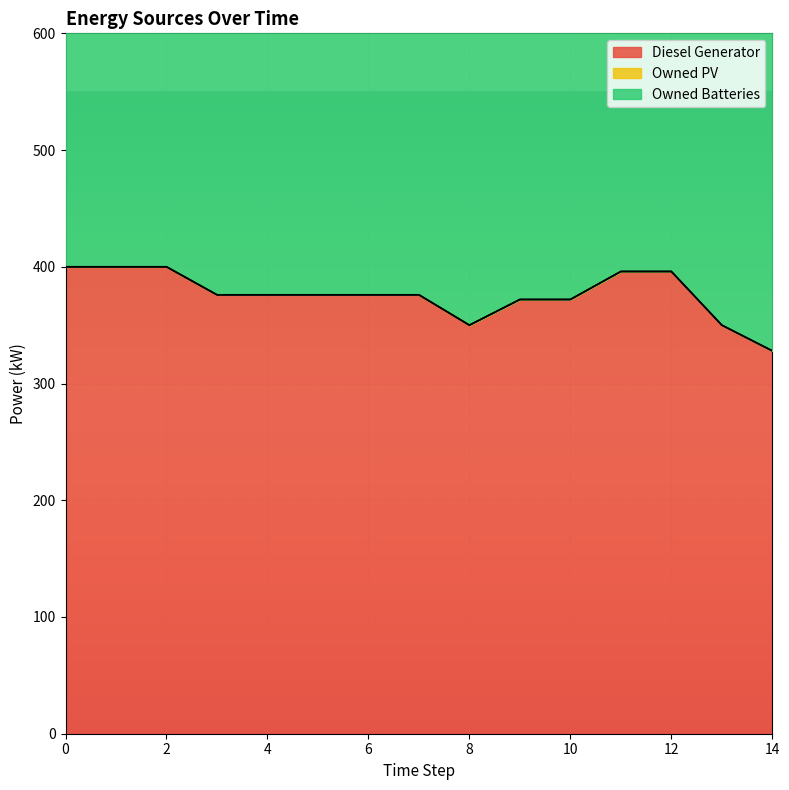

Does the chart display data point markers on the line(s)?

No